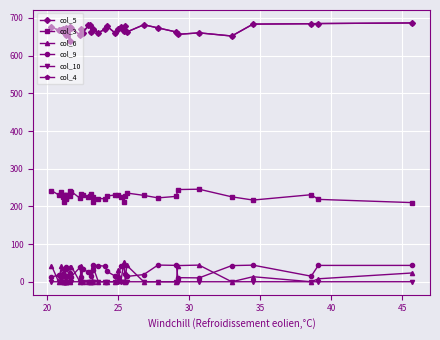

True or false: col_6 has a value of 31.4 at 30.

False